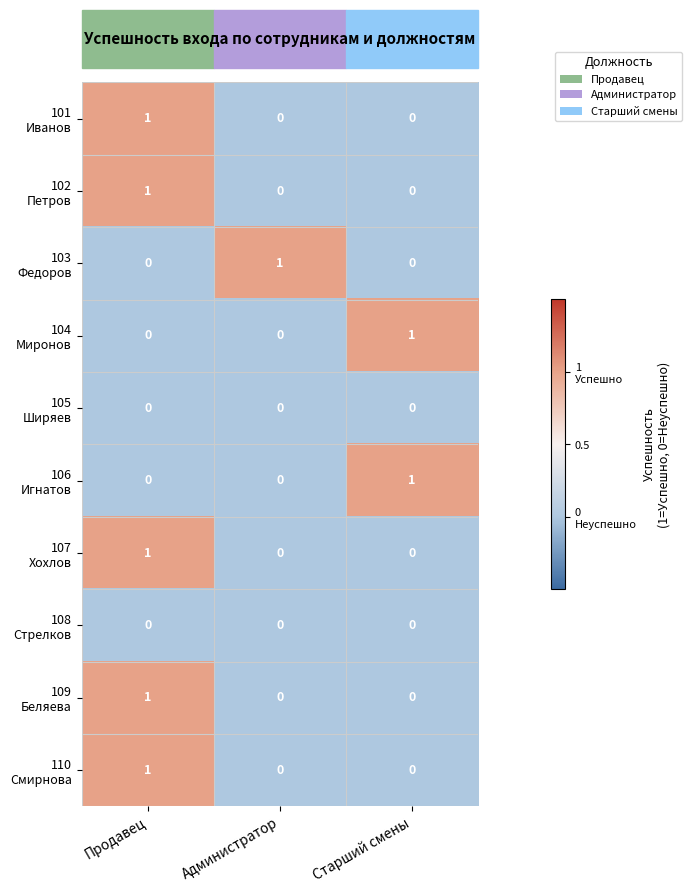

What is the spread (max minus min) of values at Продавец?

1